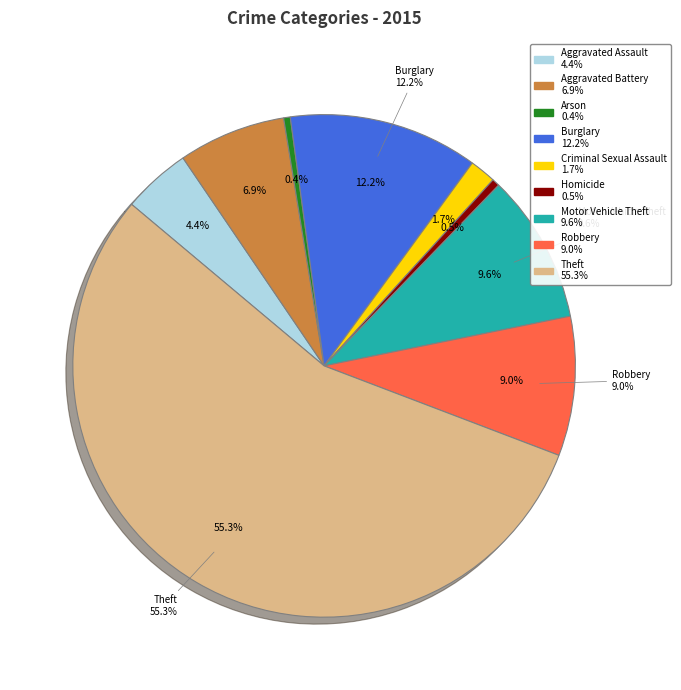

What percentage is the Aggravated Battery slice, to the nearest percent?

7%